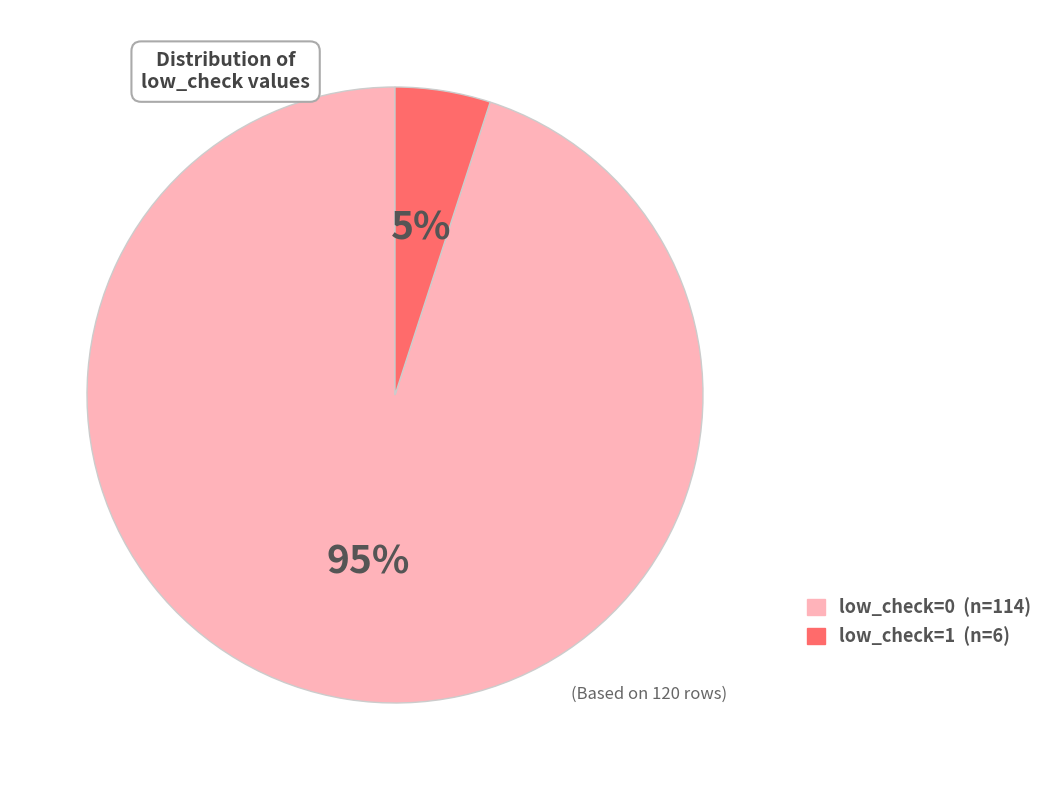

How many slices are in this pie chart?

2